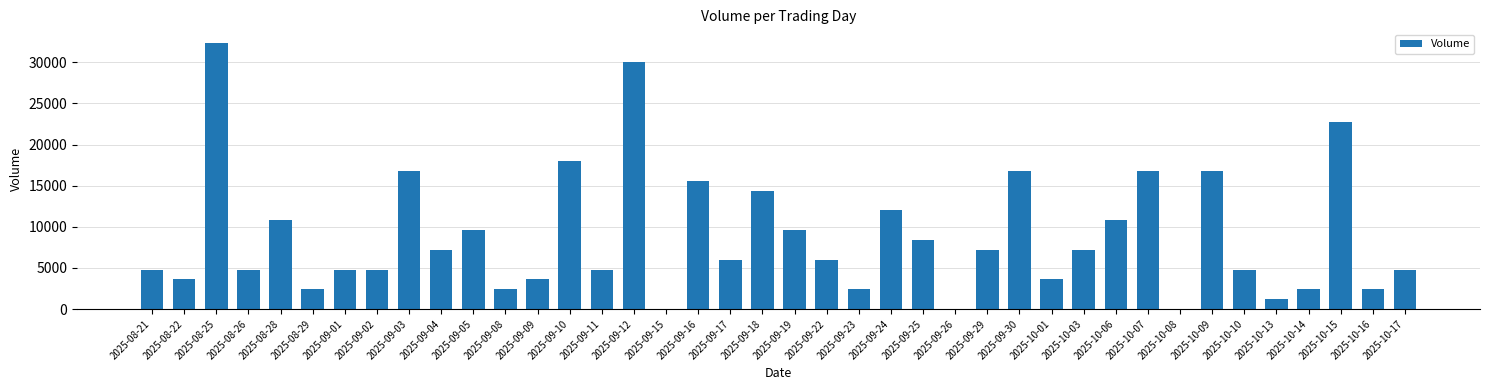

What is the ratio of the value at 2025-08-26 to the value at 2025-09-18?

0.3